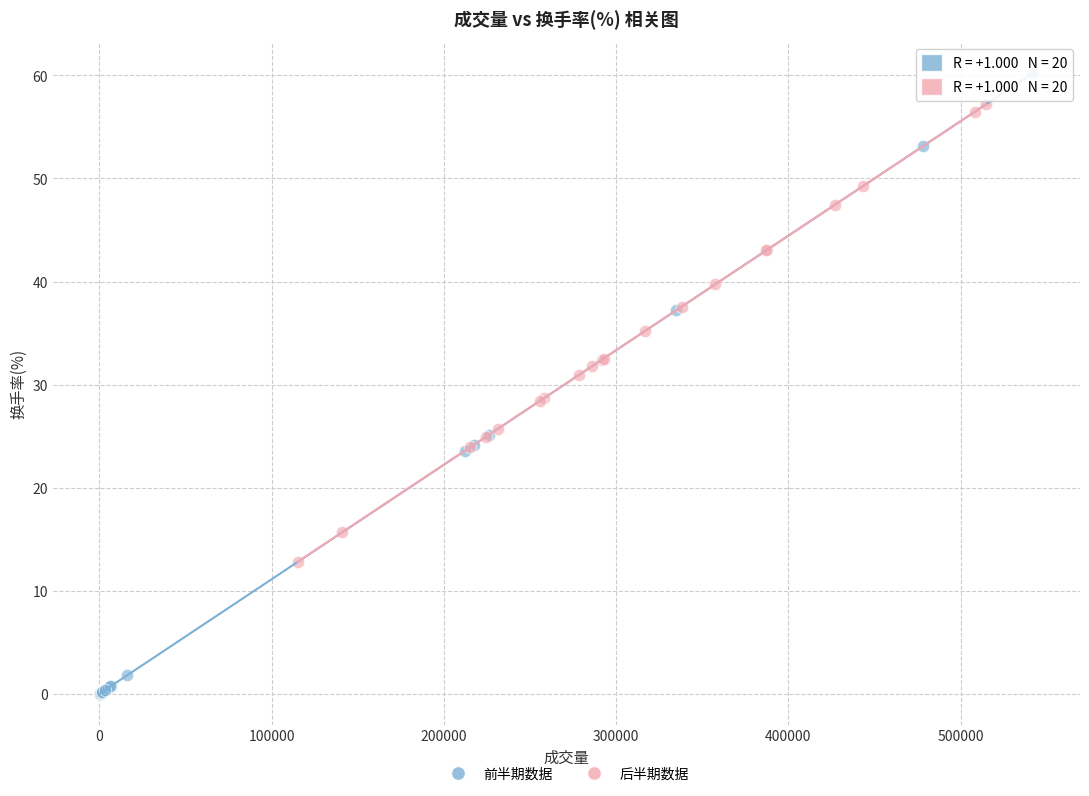

Which series reaches the maximum Y coordinate?

前半期数据